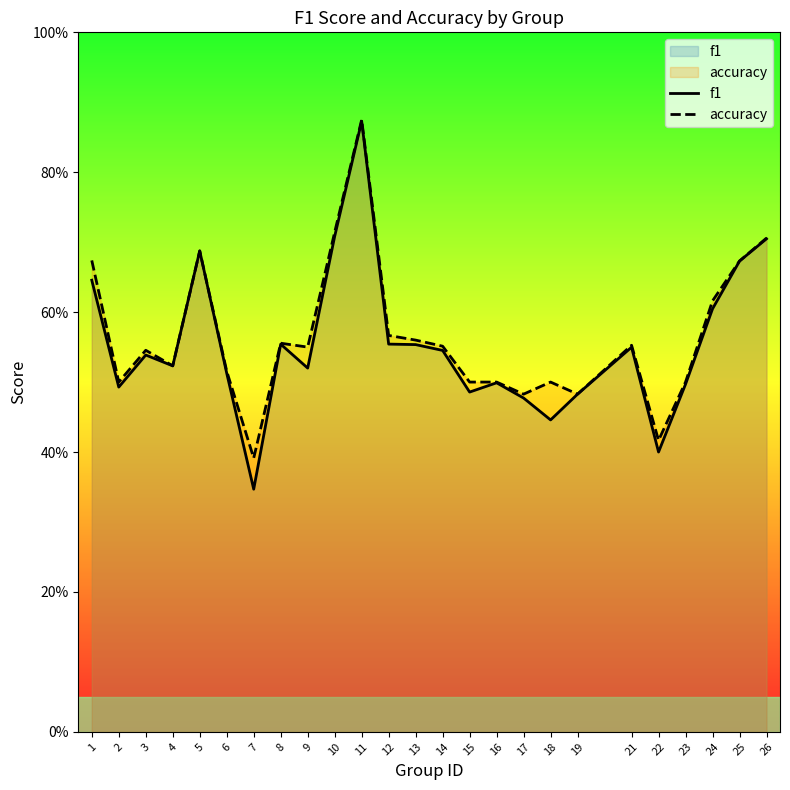

Is it true that f1 equals 0.2 at 8?

False